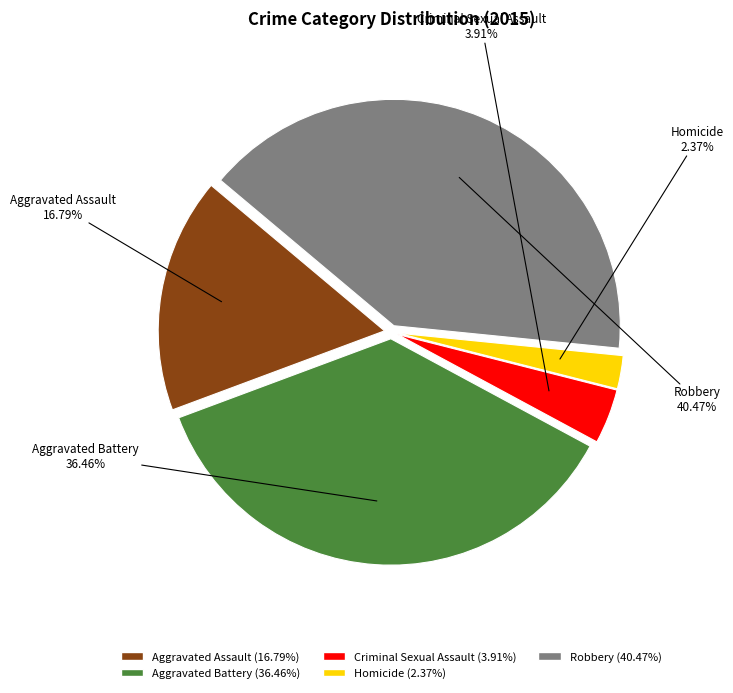

Is there a majority slice in this chart?

No